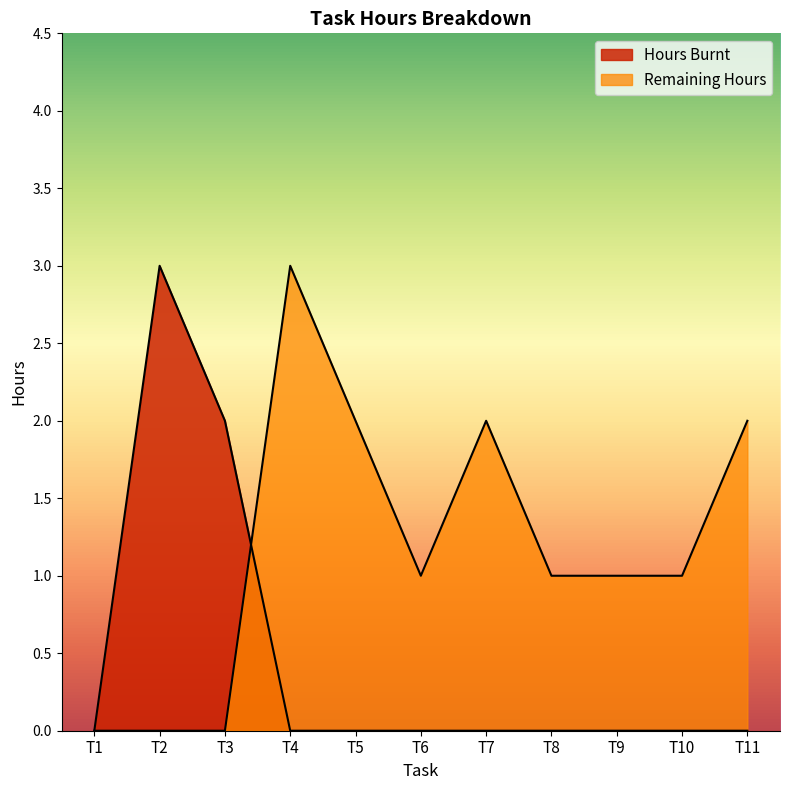

Count the Remaining Hours values in the range 0 to 2.

10